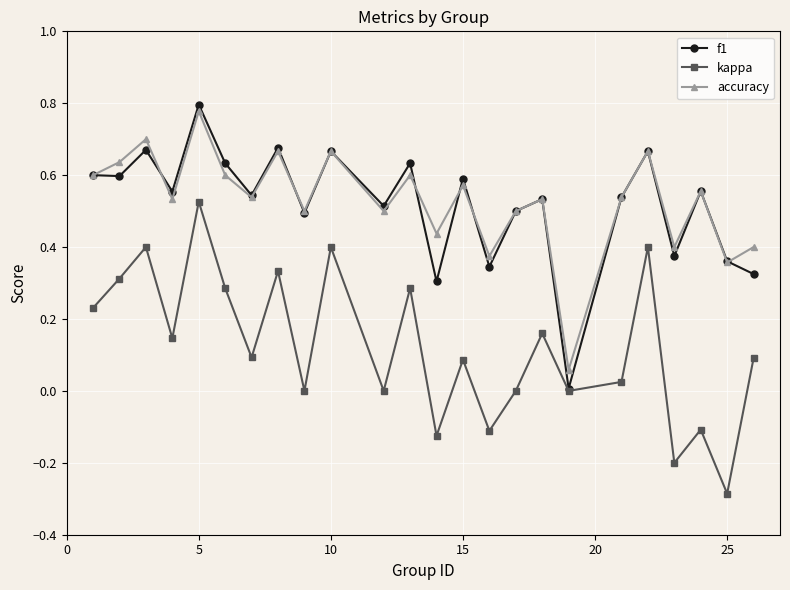

How many series are shown in this chart?

3